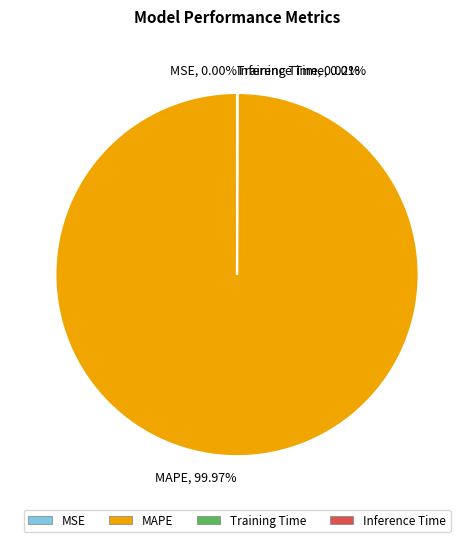

Is MAPE the majority of the pie?

Yes